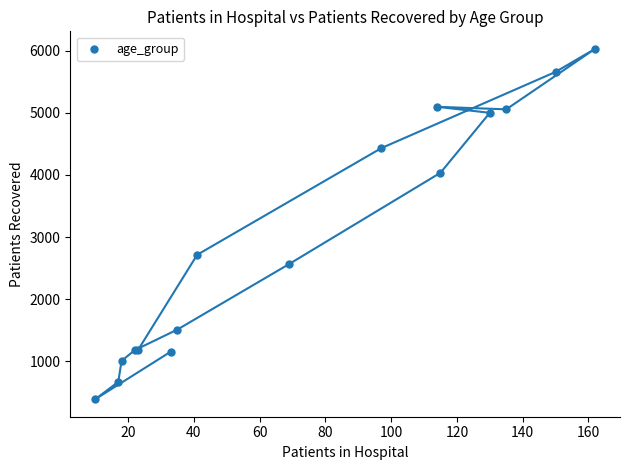

What Y value in the scatter plot is closest to 3209?

2715